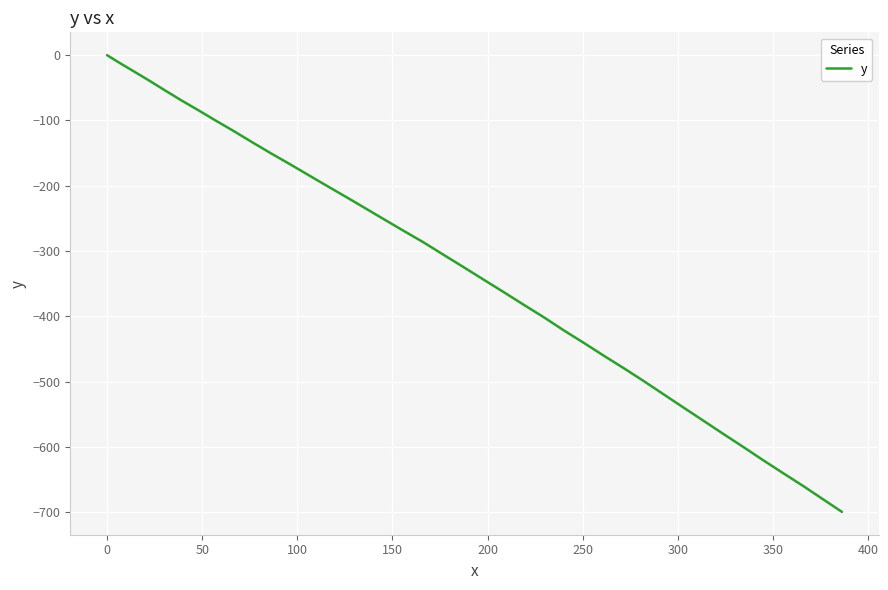

What is the minimum value shown in the chart?

-699.6